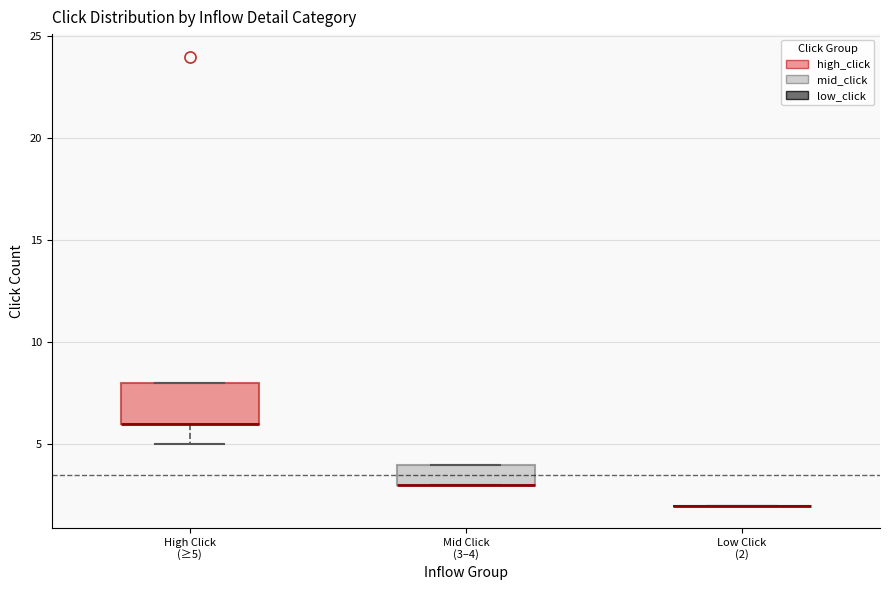

Comparing the boxes themselves (not the whiskers), which one is the tallest?

High Click (≥5)